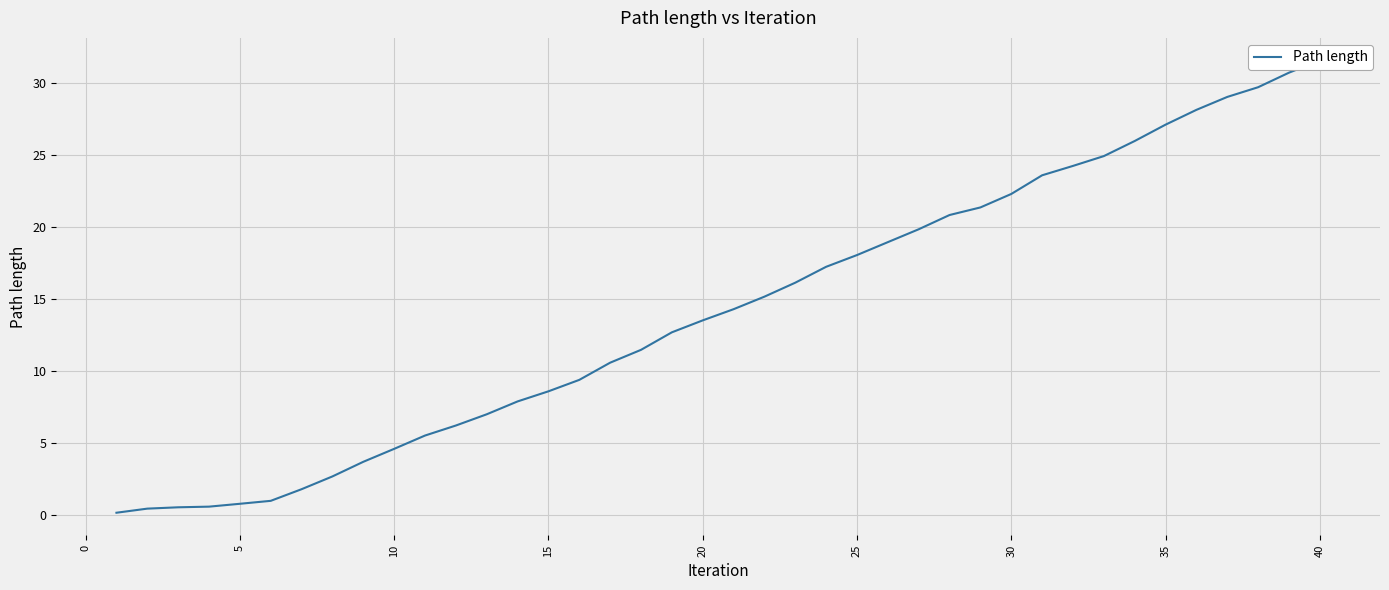

What is the difference between the maximum and second lowest values?

31.1